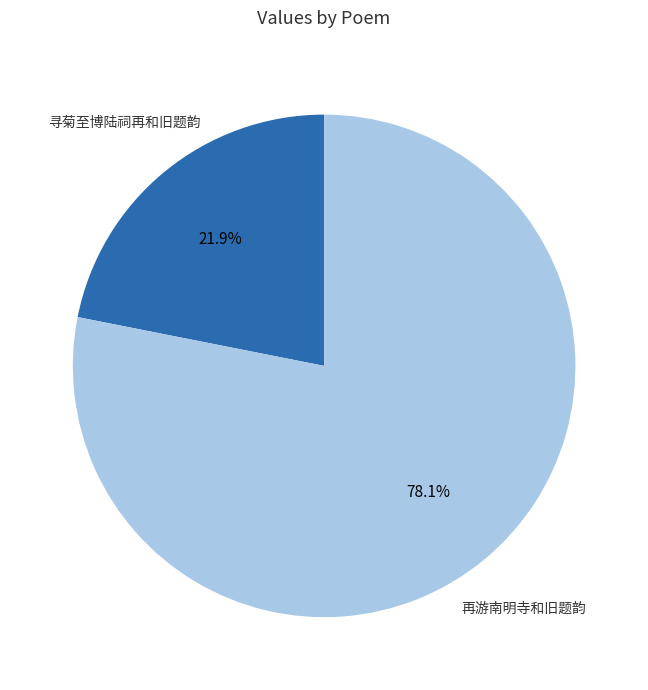

Is there a majority slice in this chart?

Yes